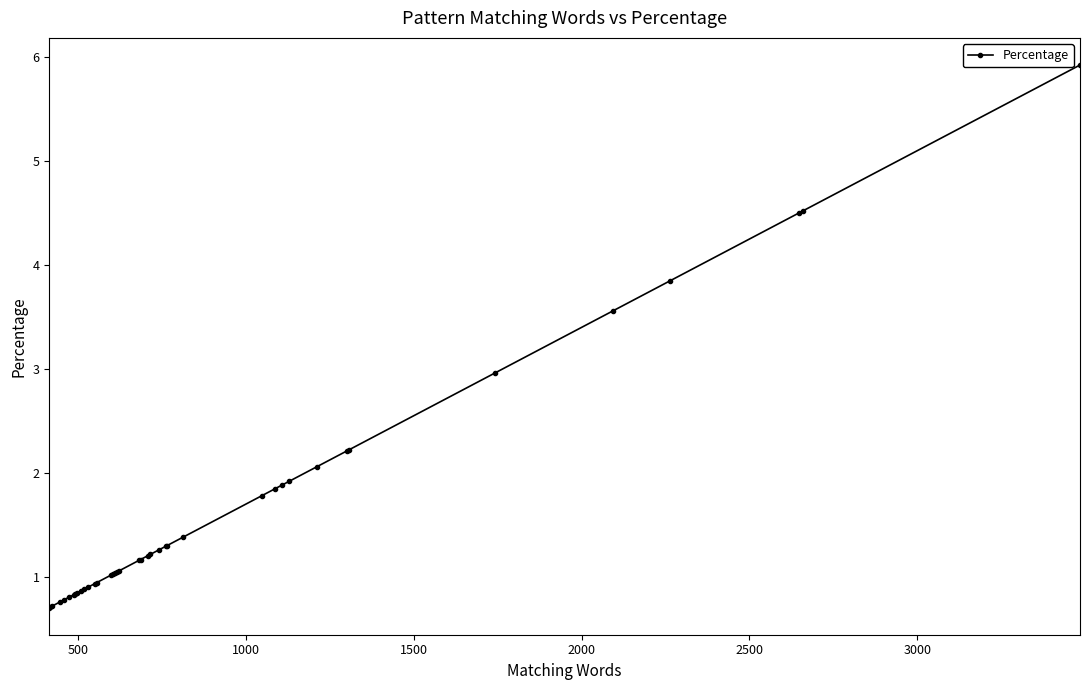

What is the greatest value displayed?

5.9